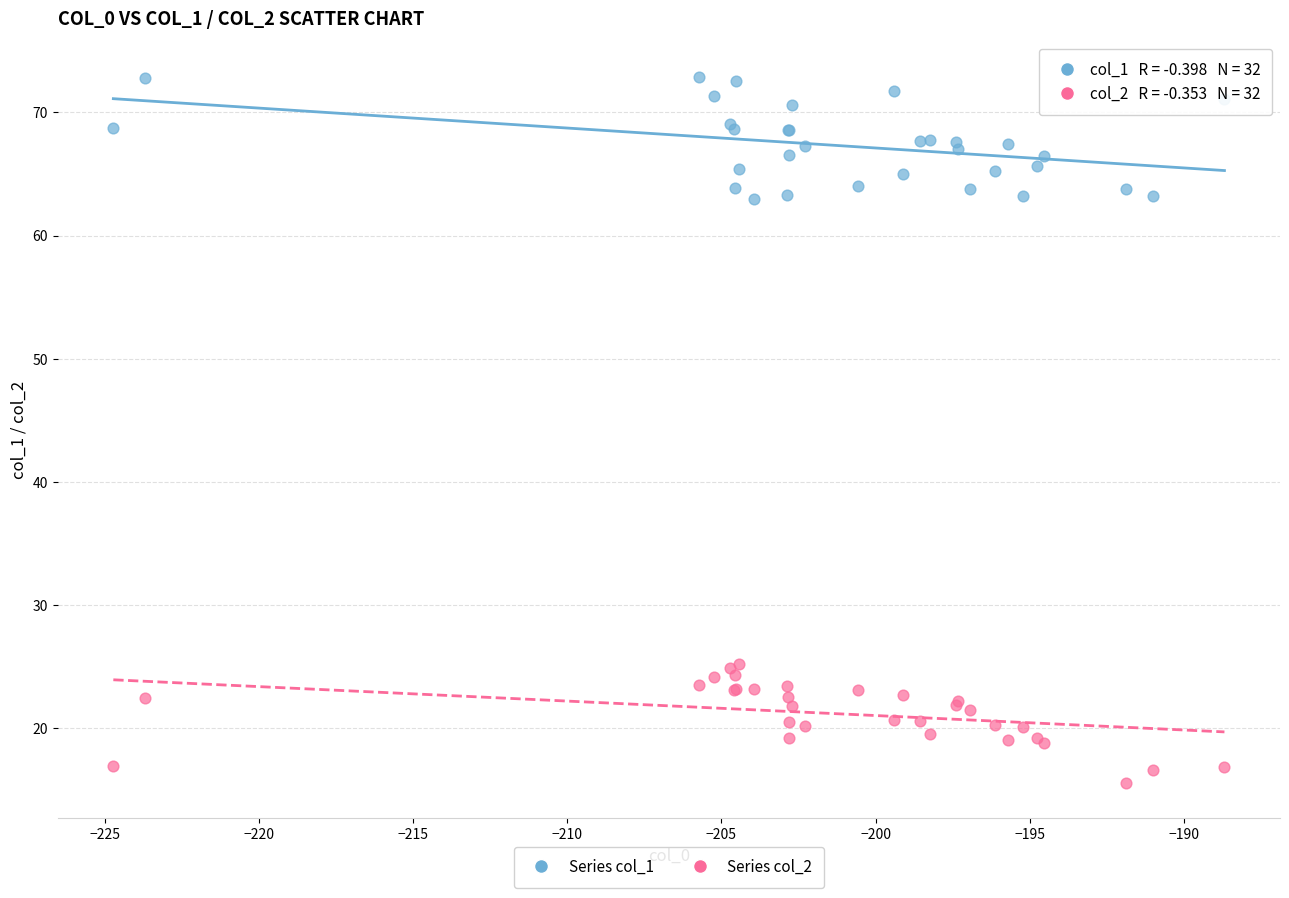

Which series contains the highest Y value?

Series col_1